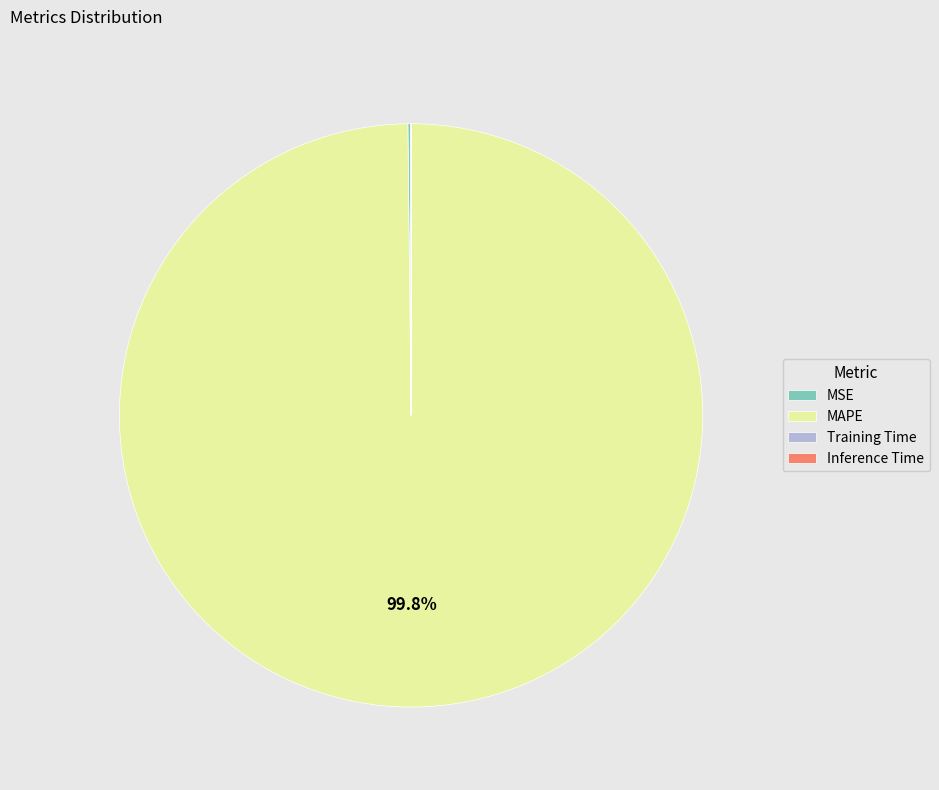

What is the majority slice?

MAPE